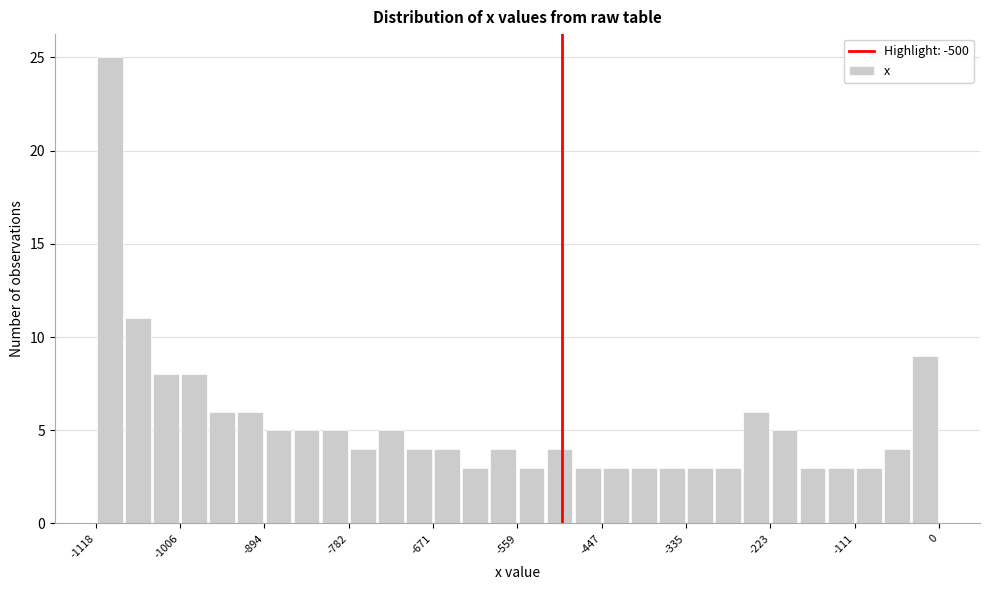

Around what value on the x-axis is the tallest bar? Give the approximate position of its centre, as read against the axis.

-1100